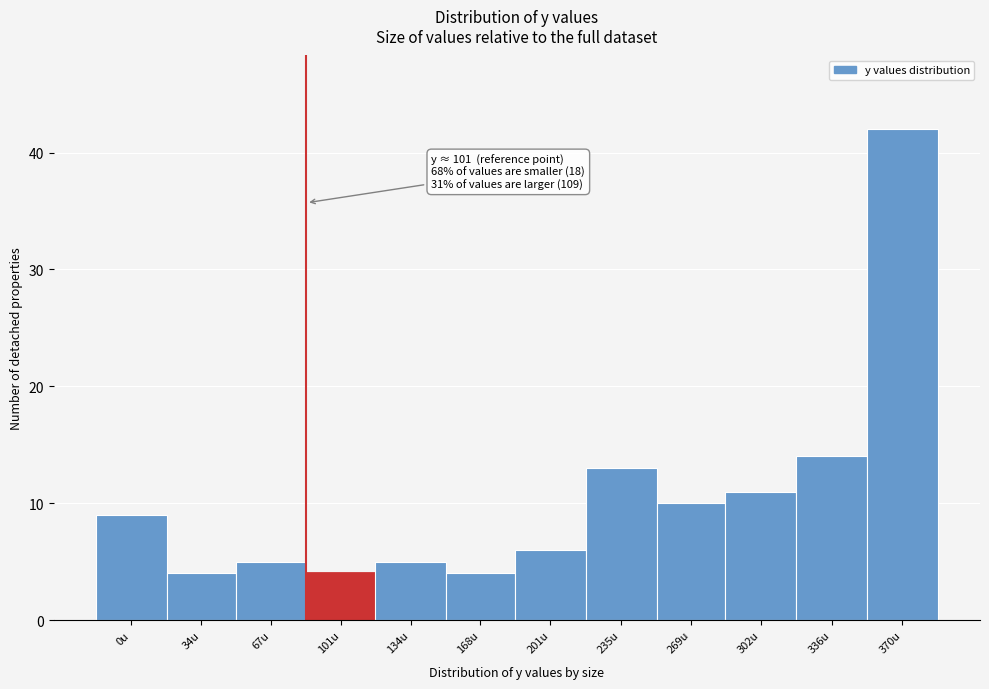

Reading left to right, transcribe all the data shown in this chart.

9	4	5	4	5	4	6	13	10	11	14	42